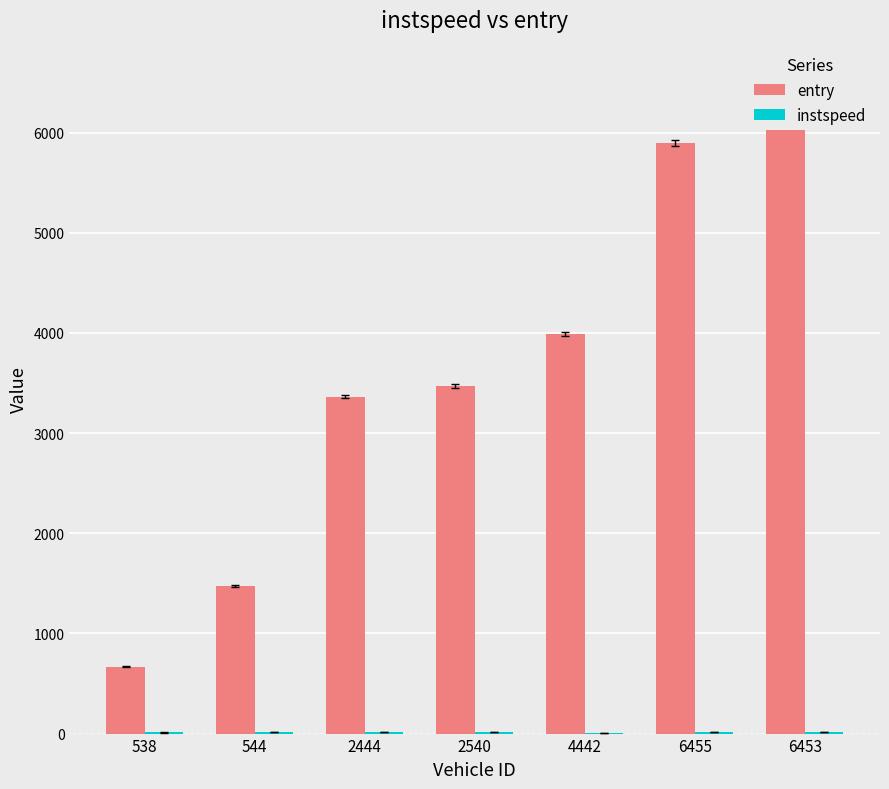

What is the average value of the instspeed series?

11.4